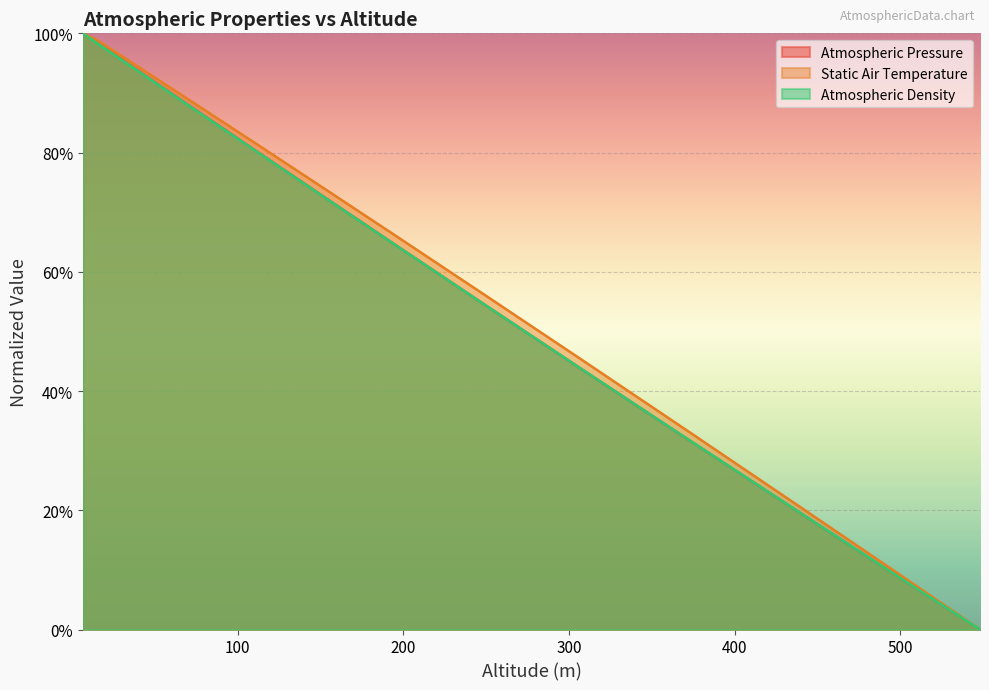

Does the chart display data point markers on the line(s)?

No